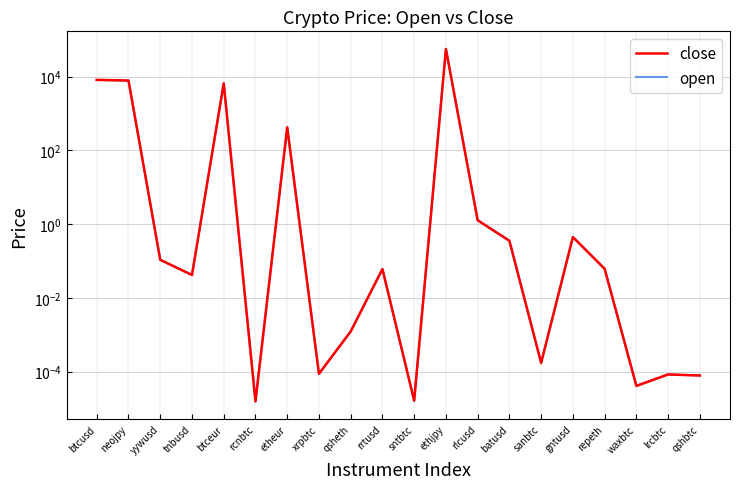

True or false: close and open intersect in this chart.

False